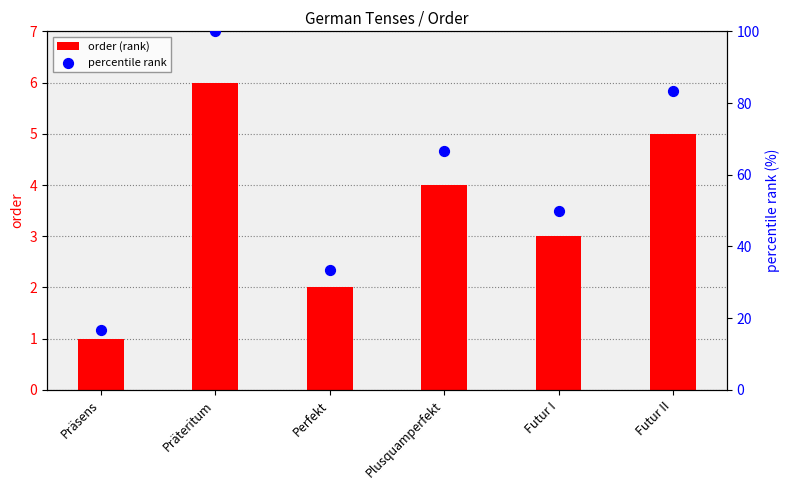

At how many categories does at least one series exceed 20?

5